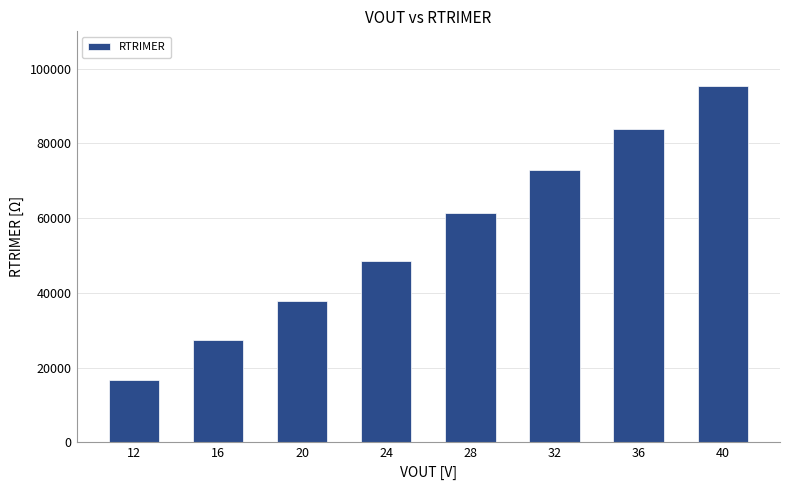

What is the greatest value displayed?

95483.3